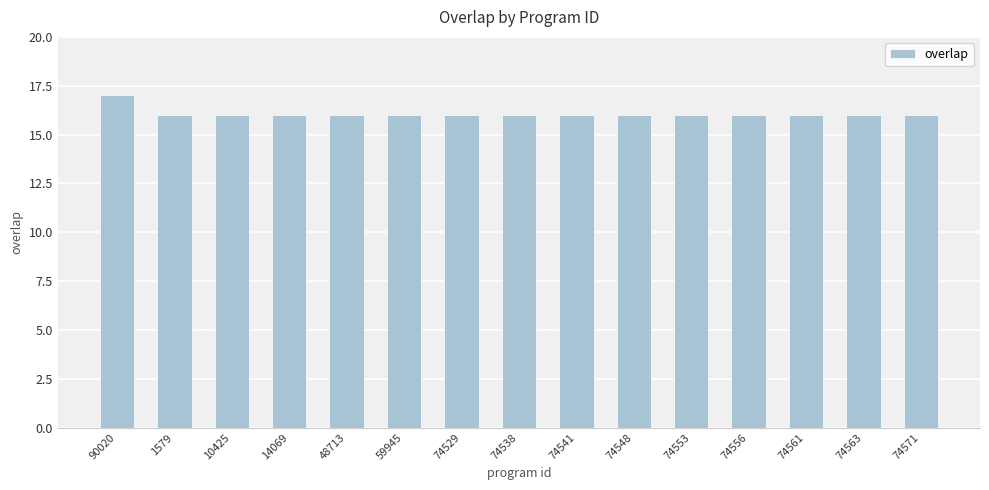

Are the bars grouped side by side (vs. stacked)?

No